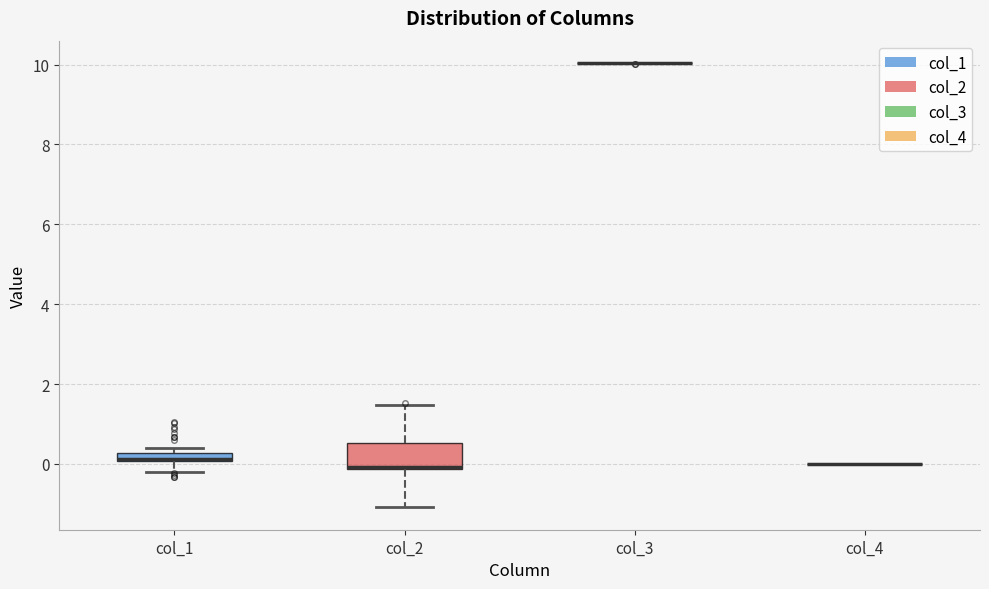

Which box is the tallest, from its lower edge to its upper edge?

col_2